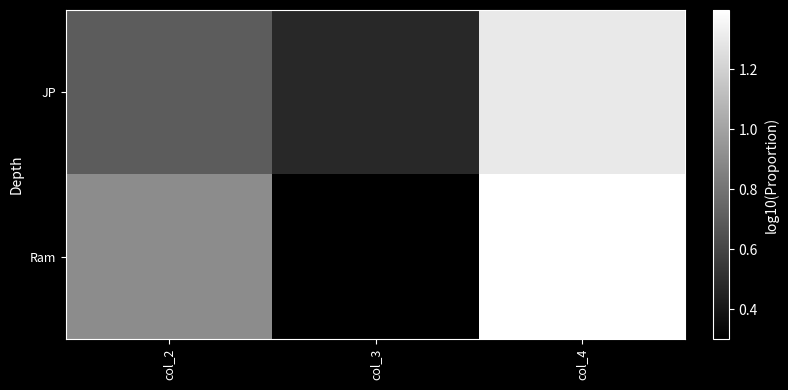

At how many categories does at least one series exceed 1?

1